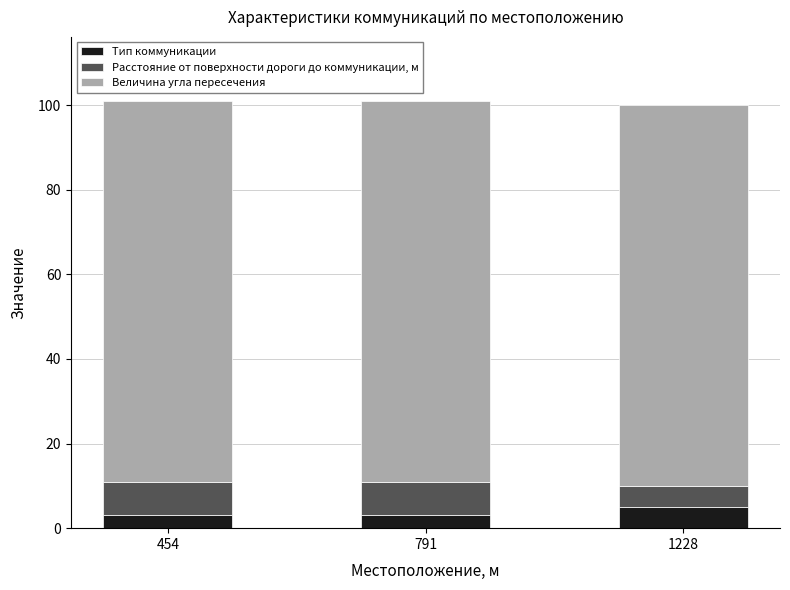

What is the average value of the Тип коммуникации series?

4